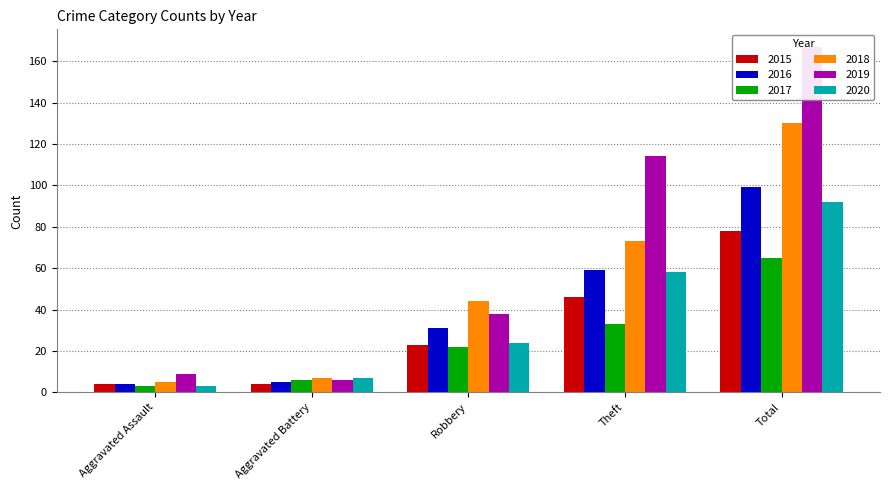

What is the difference between the maximum and second lowest values in the 2017 series?

59